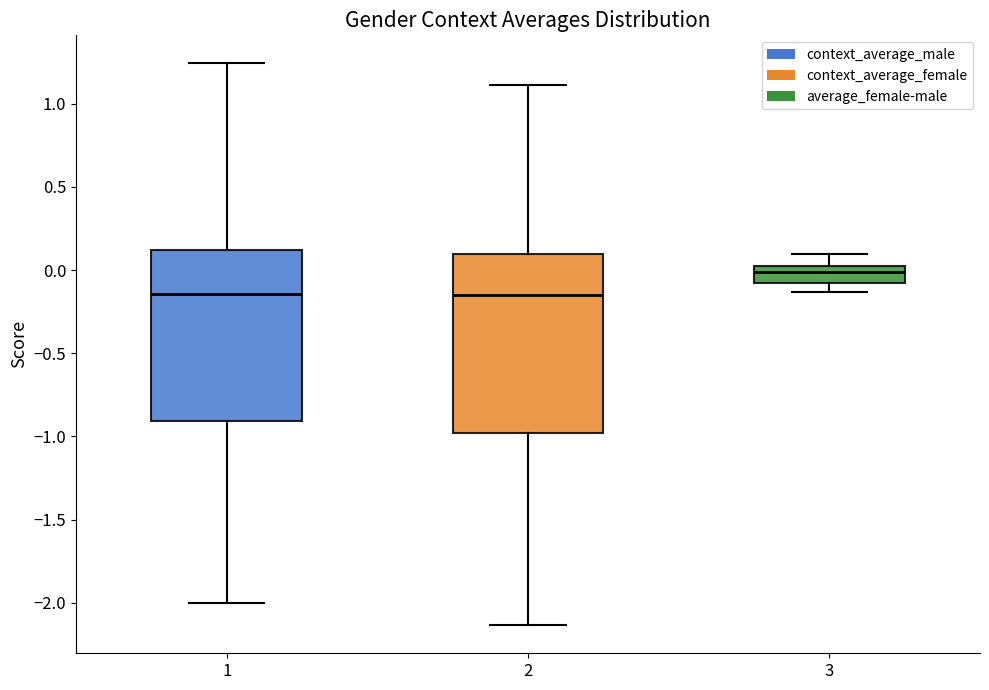

Where does the lower whisker of the box at x = 3 end on the y-axis? The values are not printed on the chart, so give them approximately, as read against the axis.

-0.15